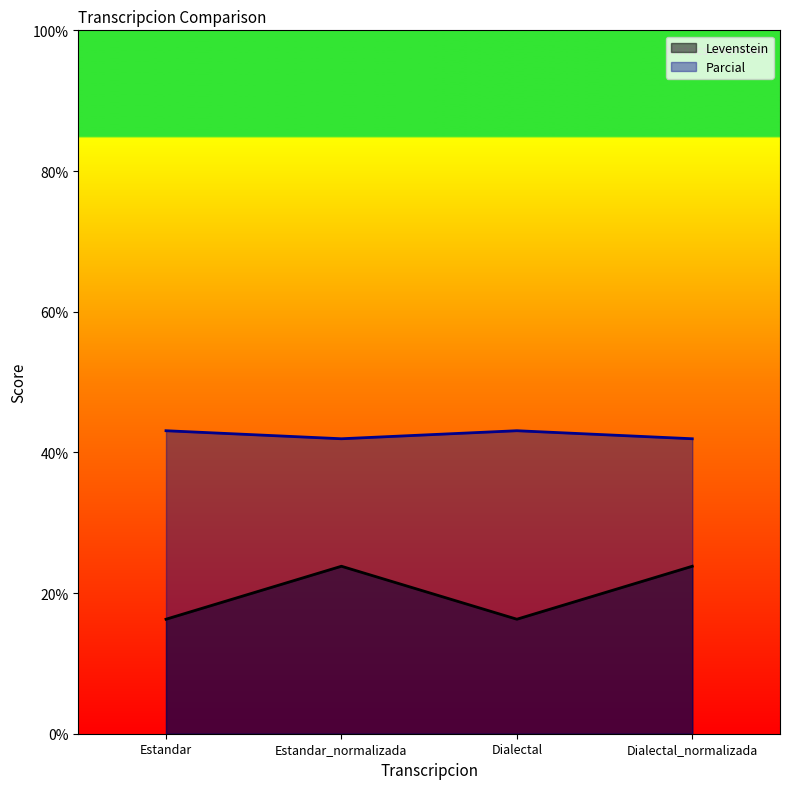

How many interior local peaks does the Levenstein series have?

1